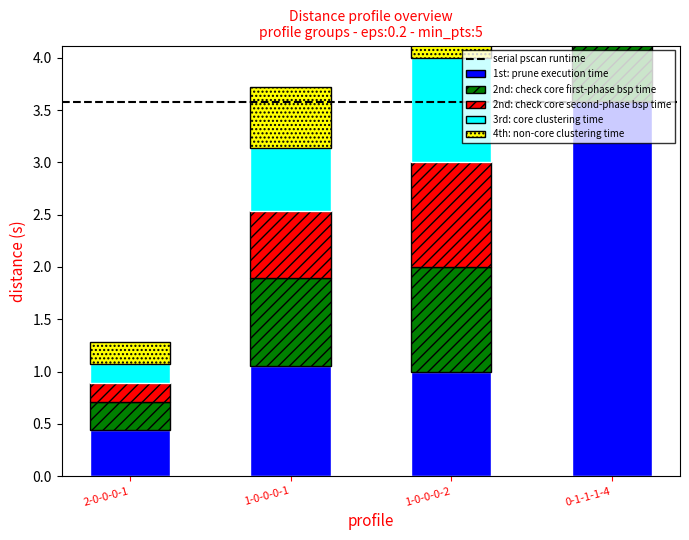

At which category is the sum across all series the highest?

0-1-1-1-4